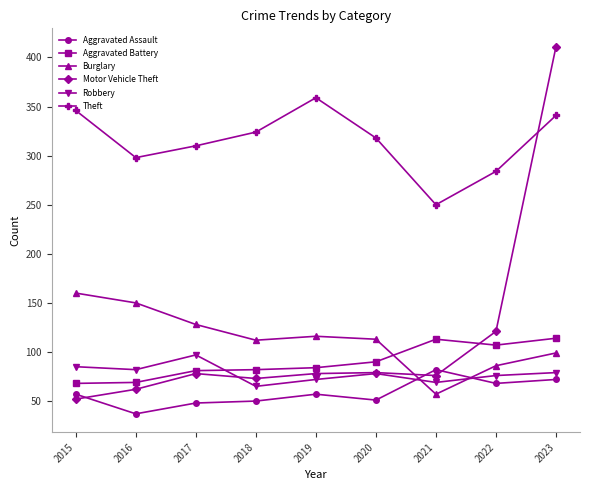

What is the value of the Robbery point at the 7th from the left?

69